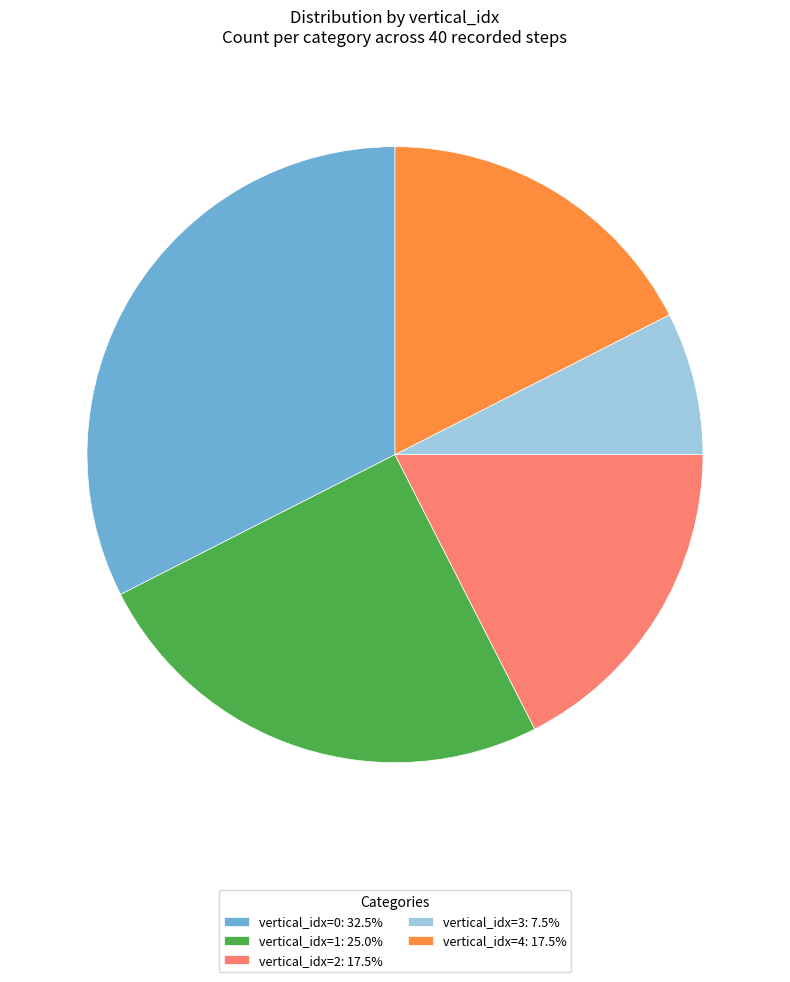

Combined, do vertical_idx=0: 32.5% and vertical_idx=3: 7.5% account for over 50%?

No